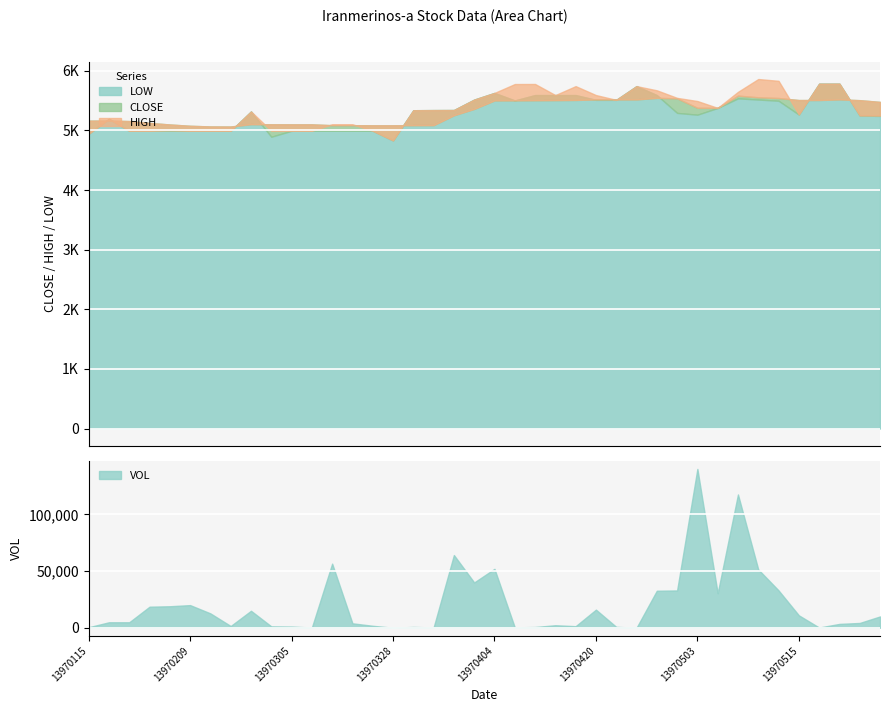

Is the value of LOW at 13970427 greater than the value of VOL at 13970330?

Yes